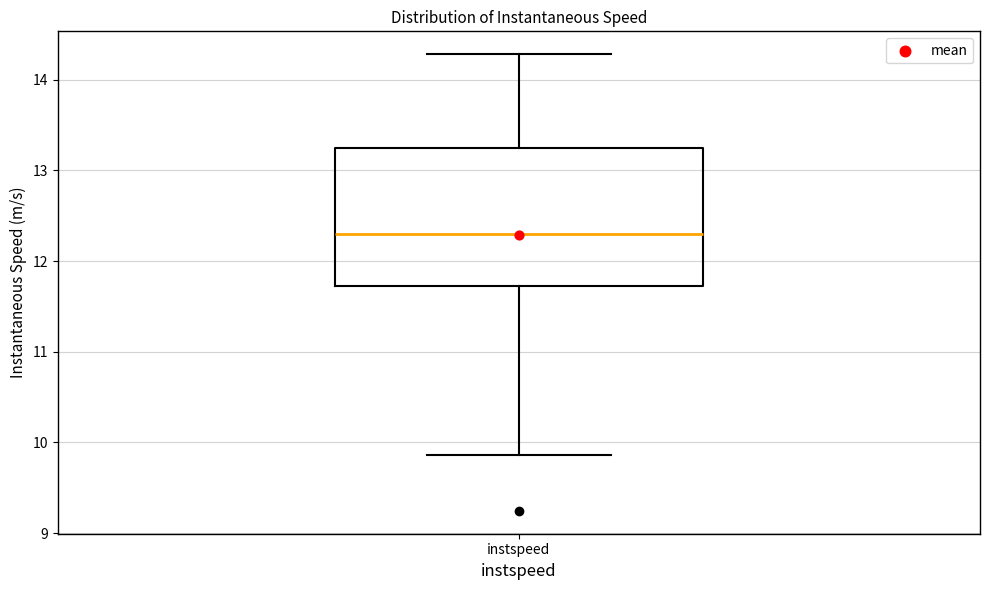

Read this box plot against the y-axis: the position of the median line, the range covered by the box, and the ends of both whiskers. The values are not printed on the chart, so give them approximately, as read against the axis.

median 12.3, box 11.7 to 13.2, whiskers 9.9 to 14.3